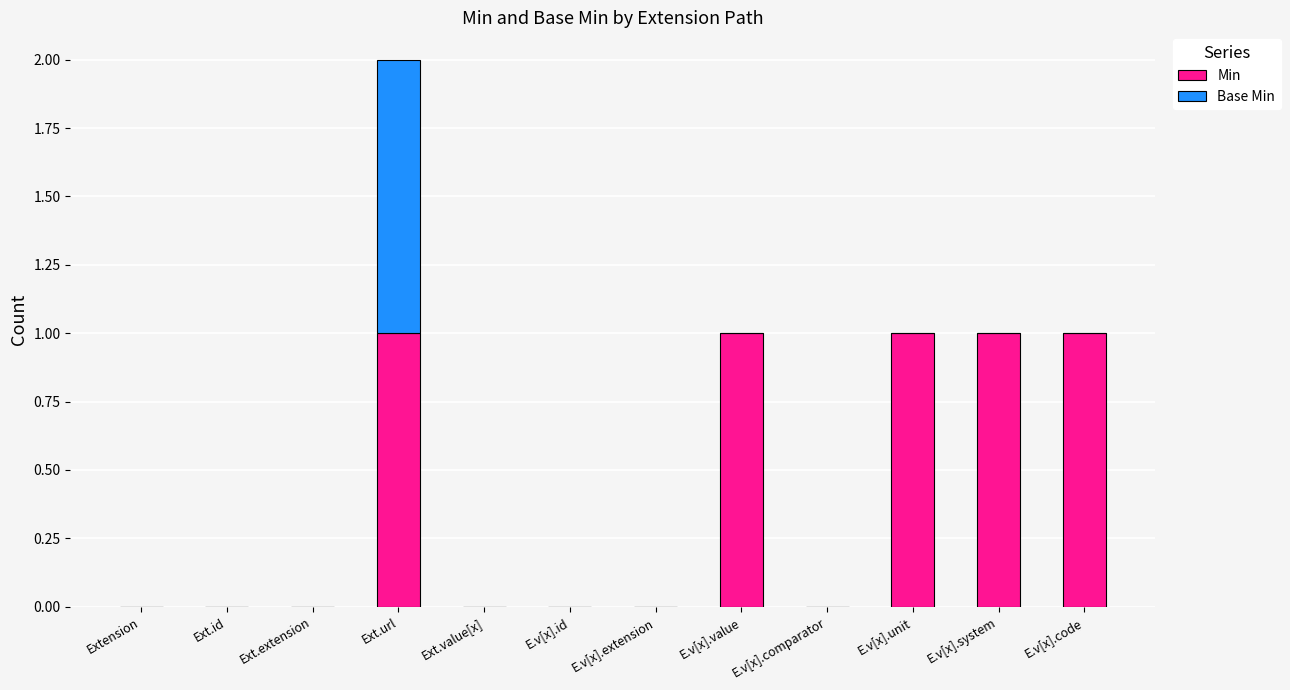

The Min series shows 0 at E.v[x].extension. True or false?

True